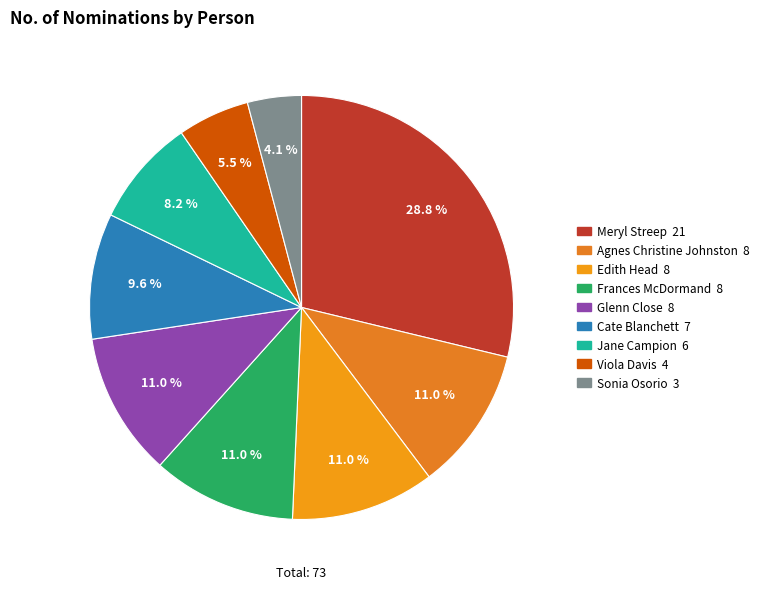

How many slices are in this pie chart?

9